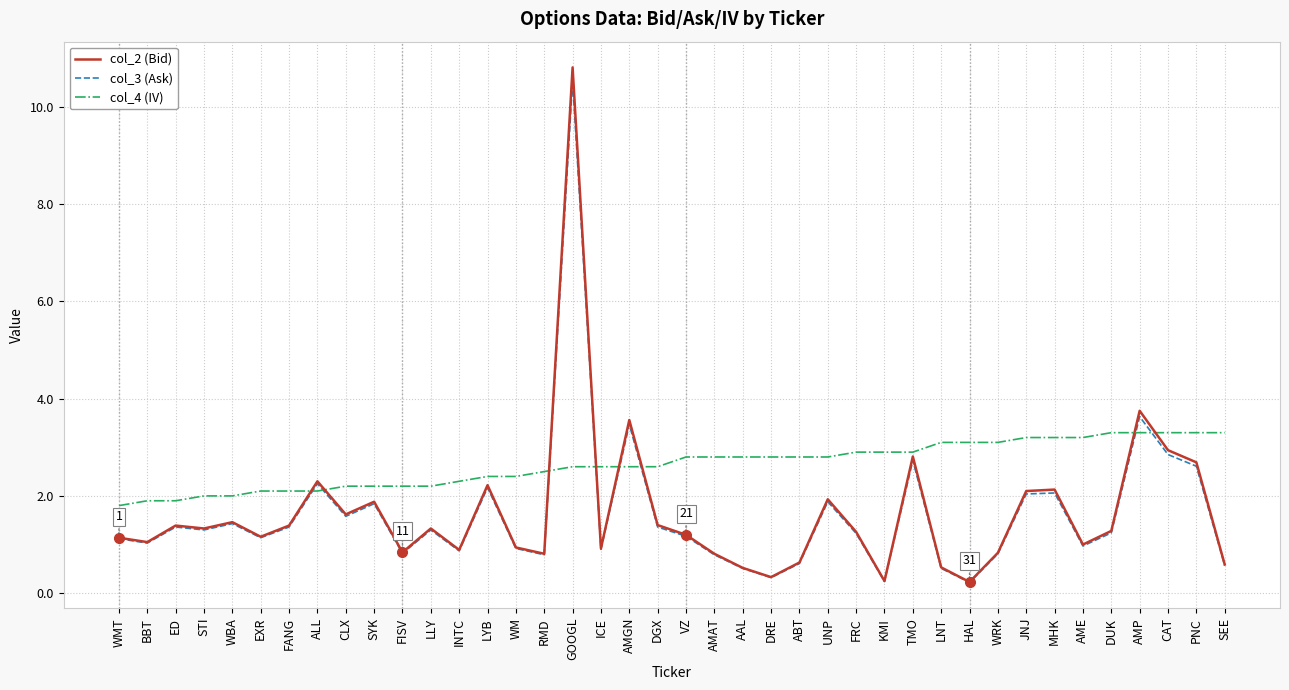

What is the spread (max minus min) of values at RMD?

1.7